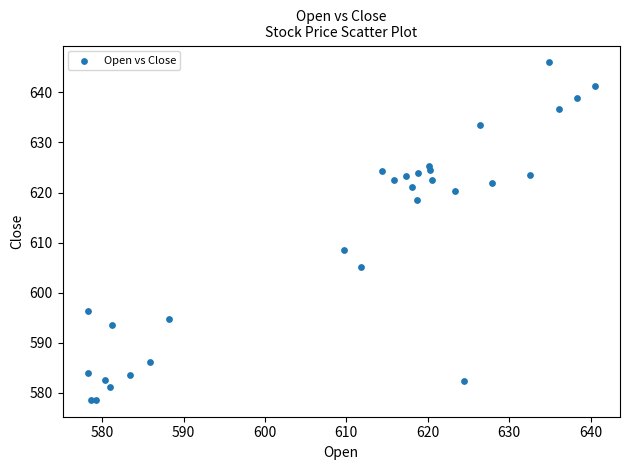

What is the range of X values (max minus min)?

62.3